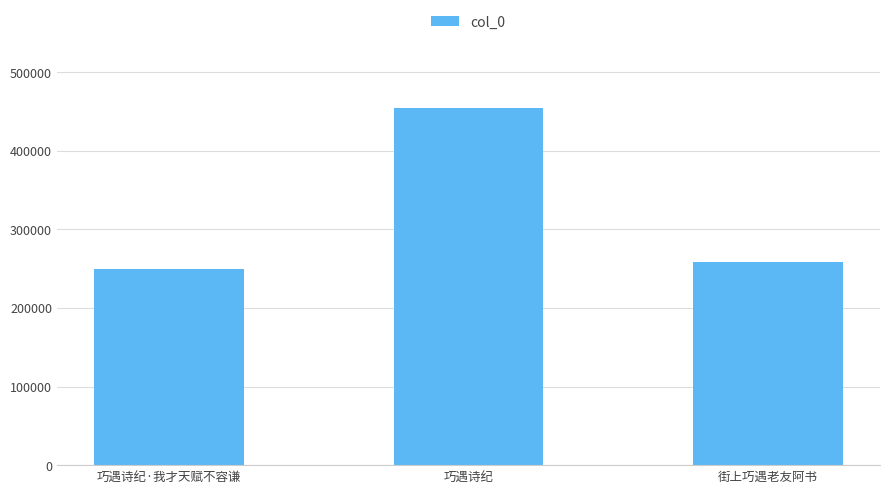

How many categories are shown in the chart?

3